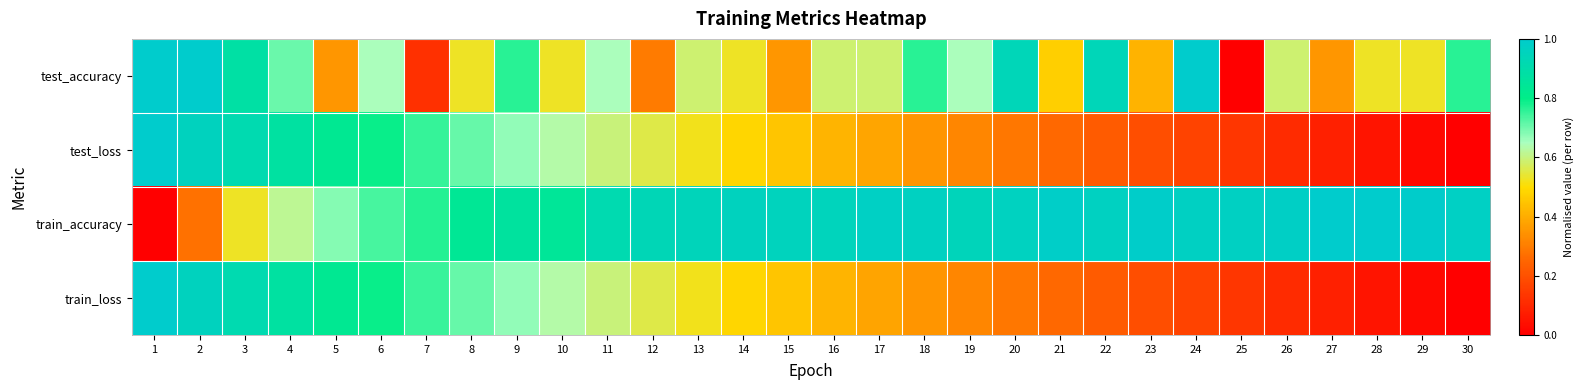

Which has a higher value, 23 or 27?

23